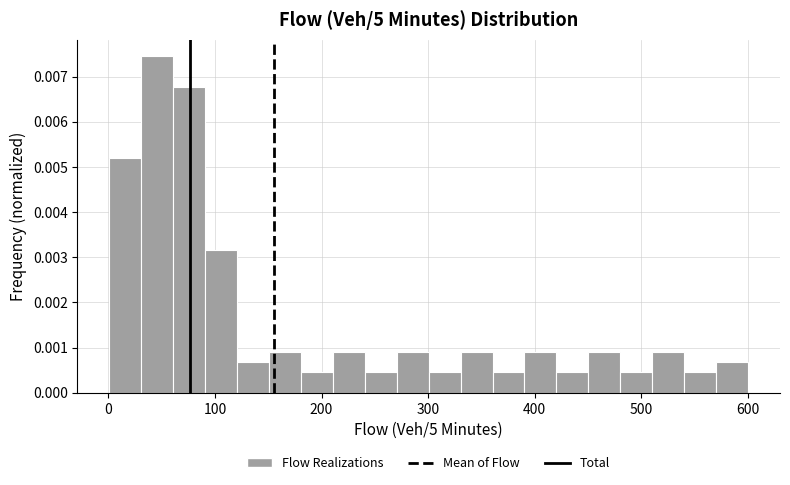

Around what value on the x-axis is the tallest bar? Give the approximate position of its centre, as read against the axis.

50